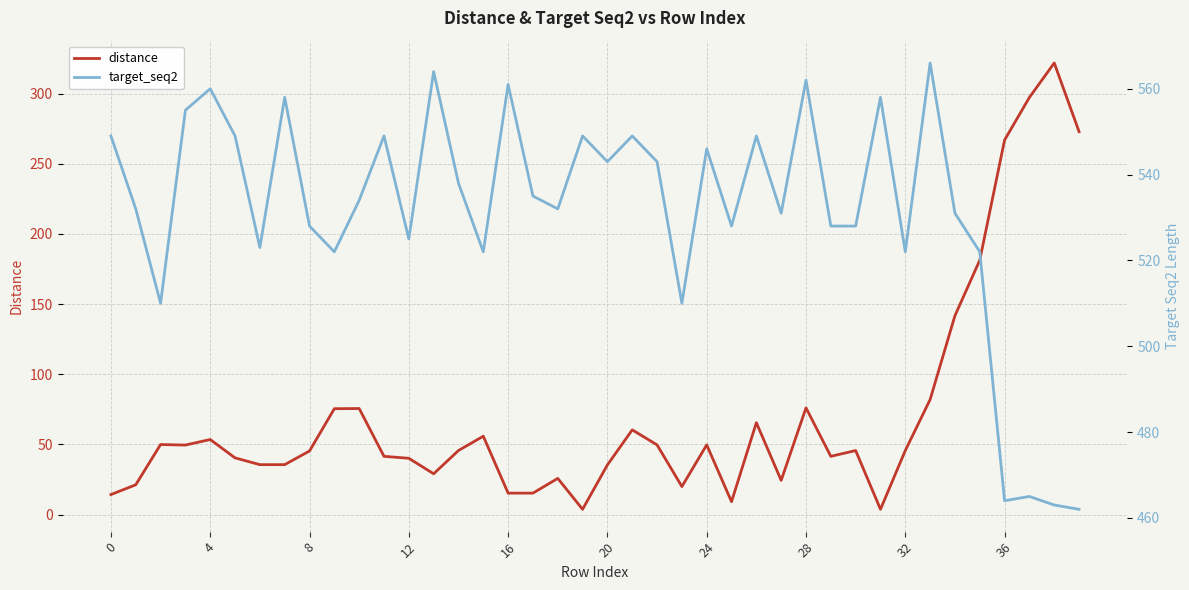

What are all the series names shown in the legend?

distance, target_seq2